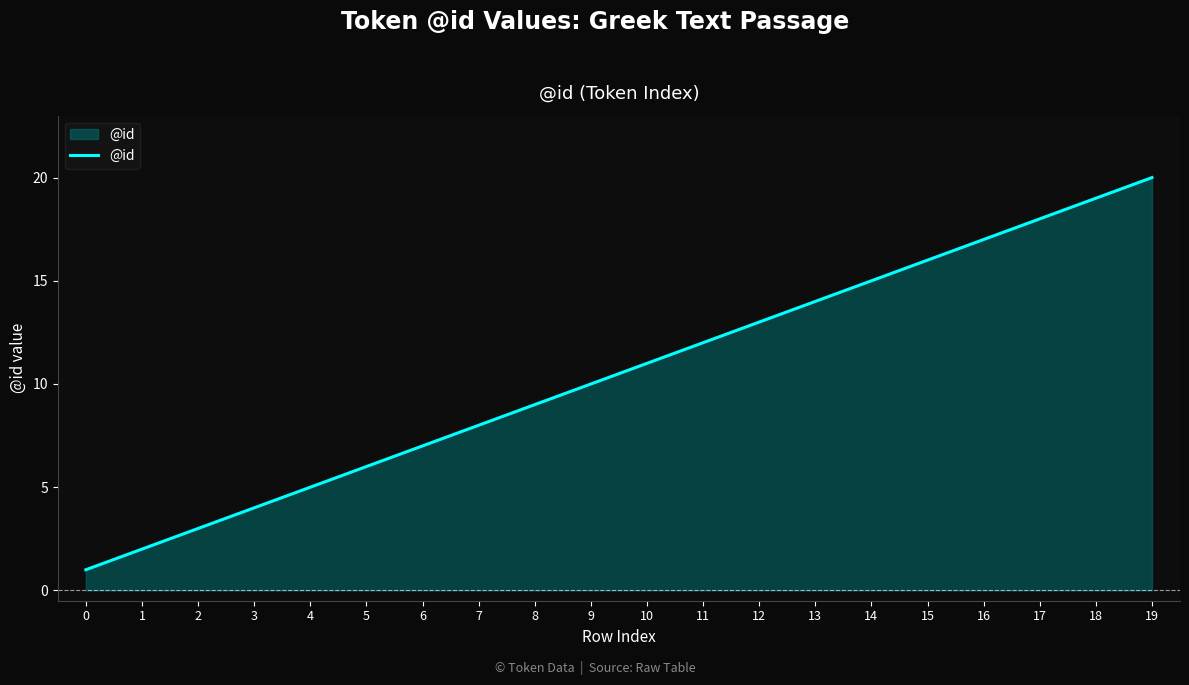

Rank the categories by value from lowest to highest.

0, 1, 2, 3, 4, 5, 6, 7, 8, 9, 10, 11, 12, 13, 14, 15, 16, 17, 18, 19